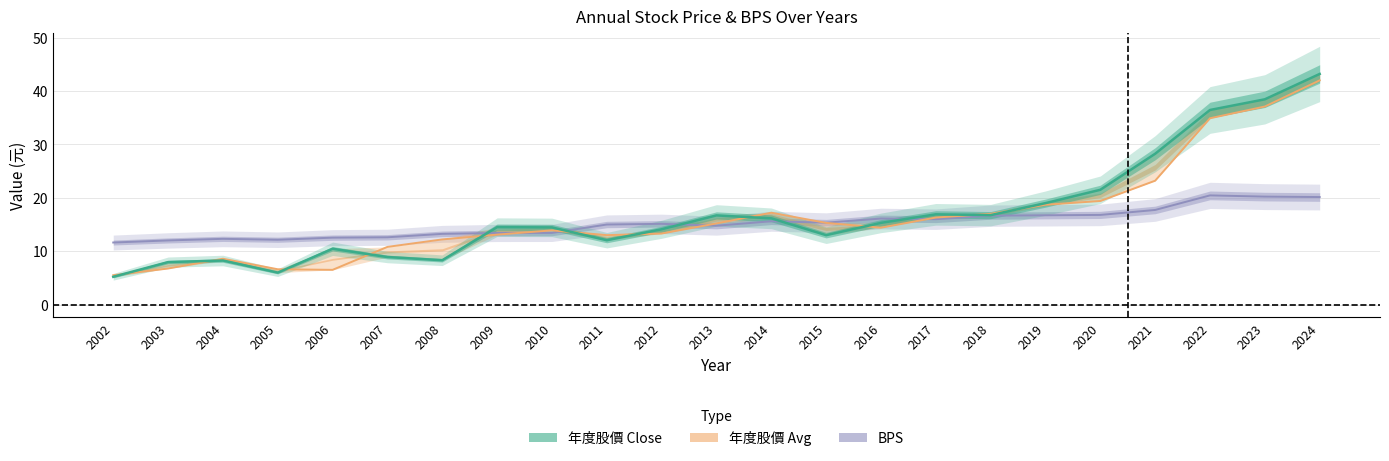

At which category does BPS reach its first local peak?

2004